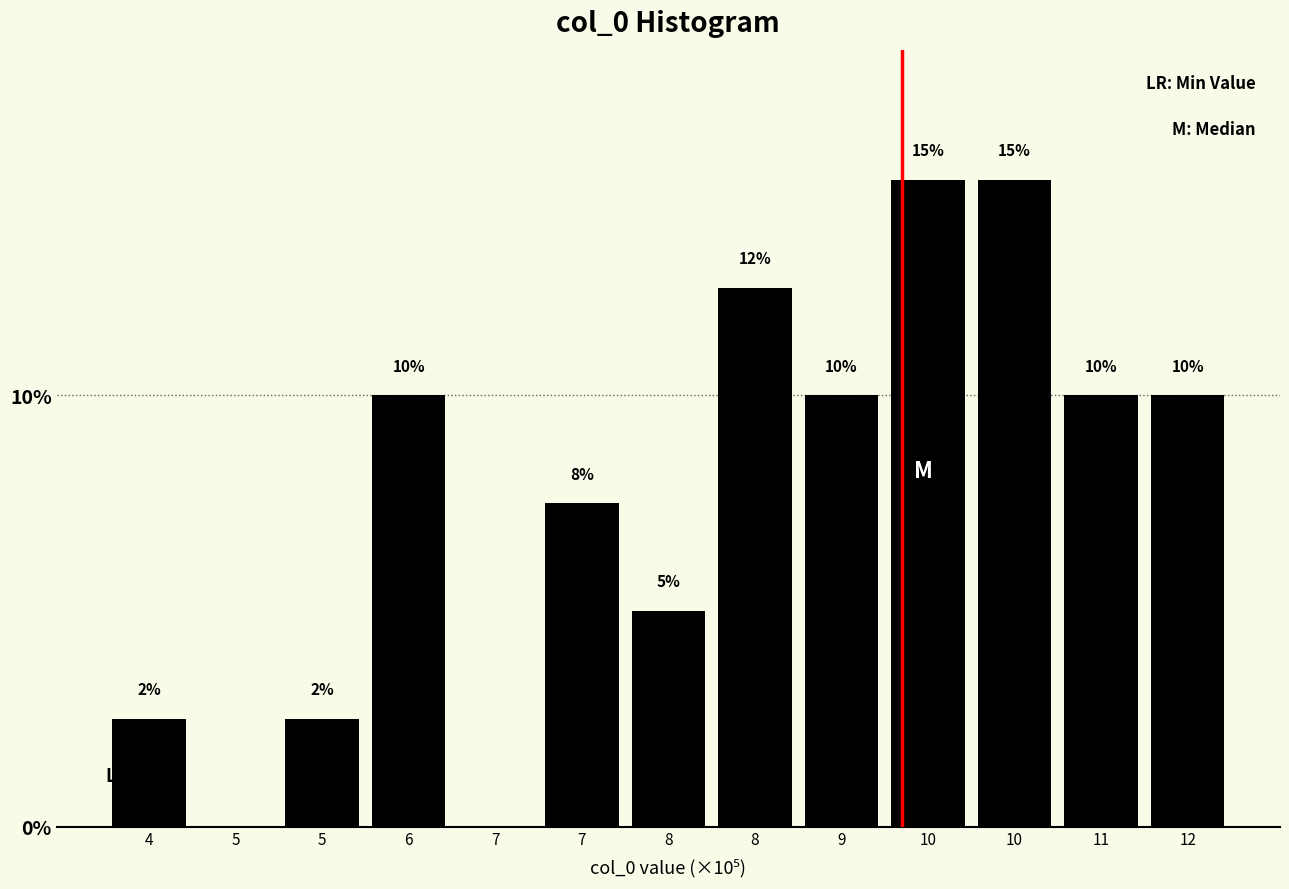

Are the bars horizontal?

No